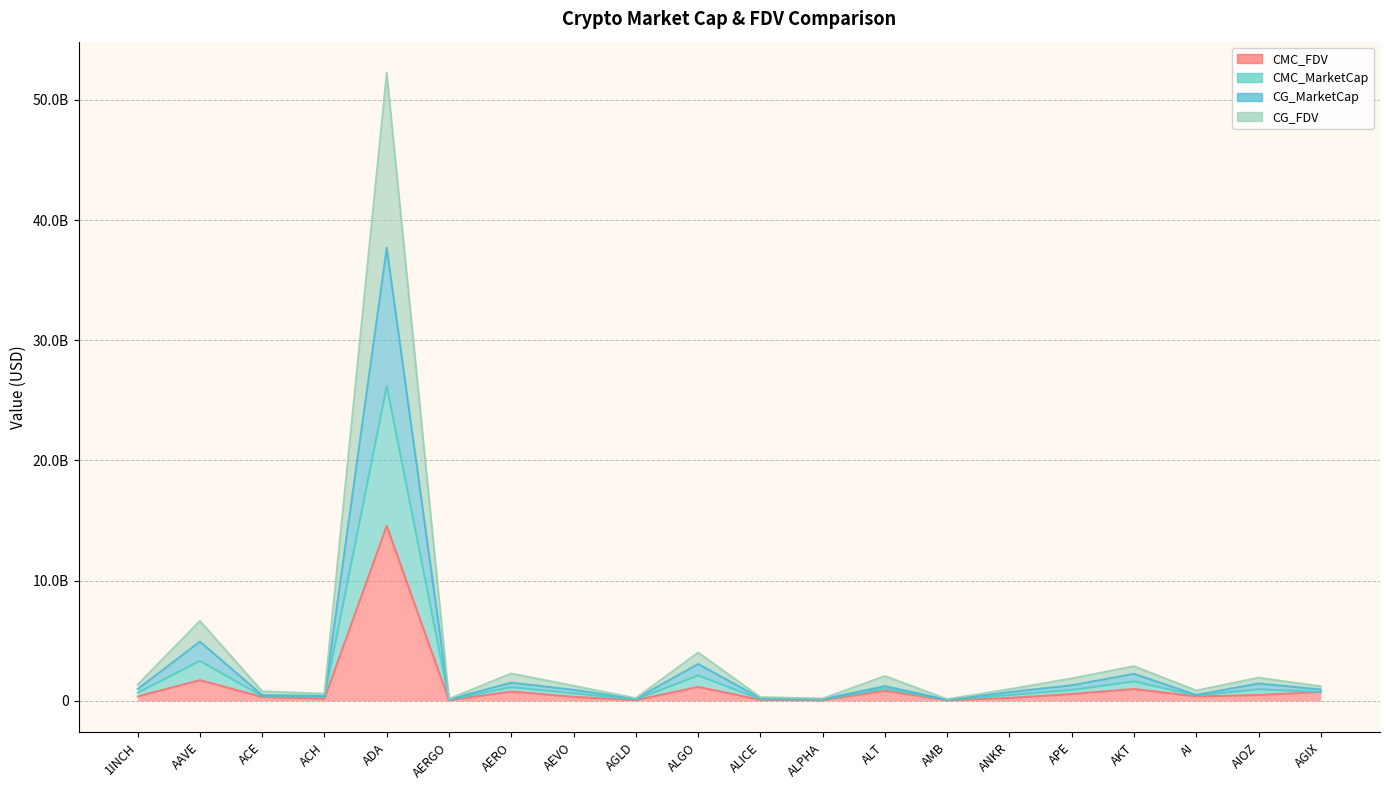

Where does the CG_FDV series first go above 673132739?

1INCH